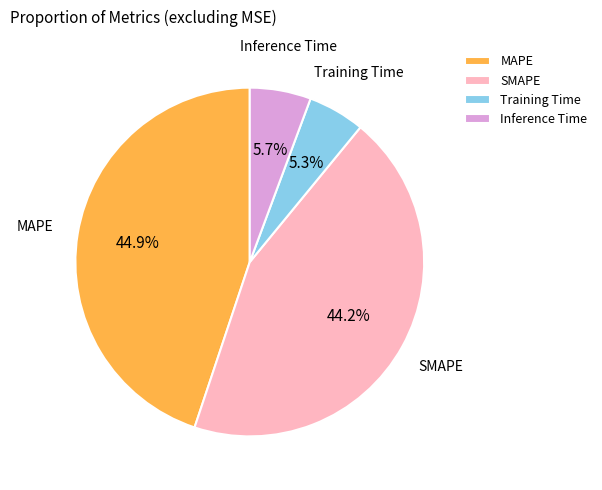

The Training Time slice represents 1% of the pie. True or false?

False